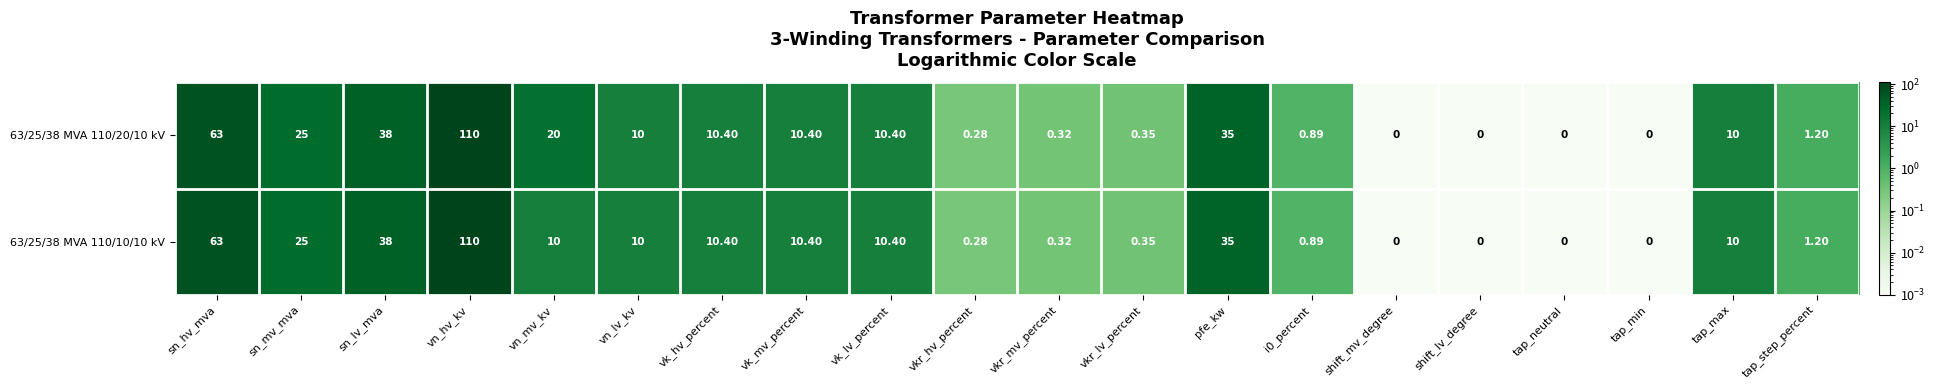

Is the value of 63/25/38 MVA 110/10/10 kV at tap_max greater than the value of 63/25/38 MVA 110/20/10 kV at vkr_hv_percent?

Yes